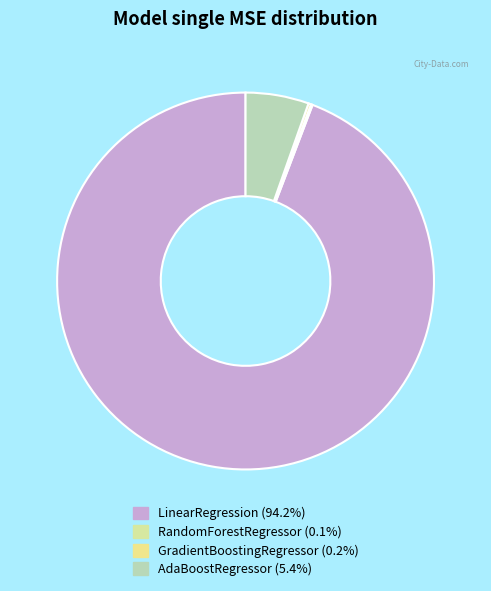

Which has a higher value, AdaBoostRegressor or GradientBoostingRegressor?

AdaBoostRegressor